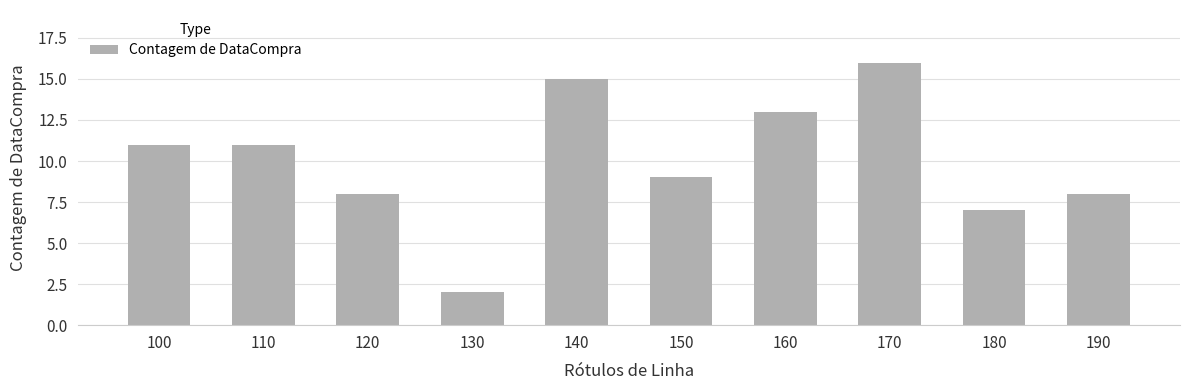

What is the average value?

10